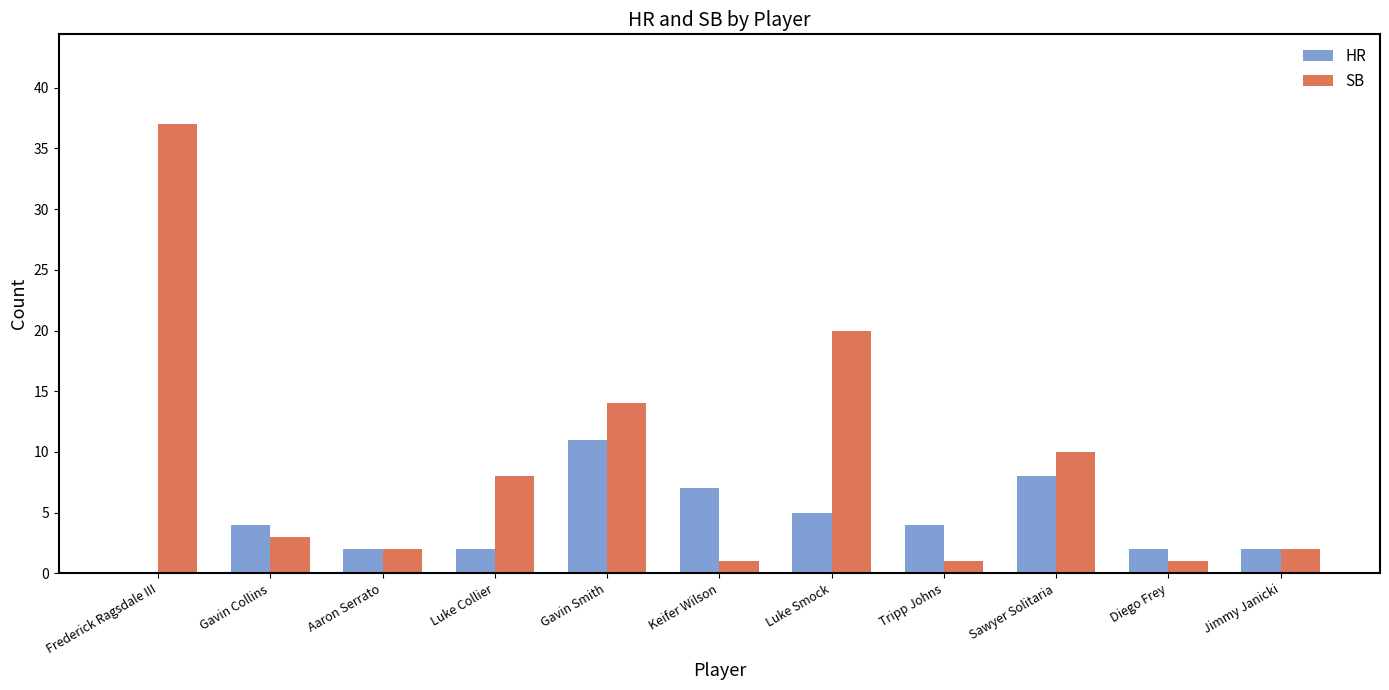

What is the greatest value displayed?

37